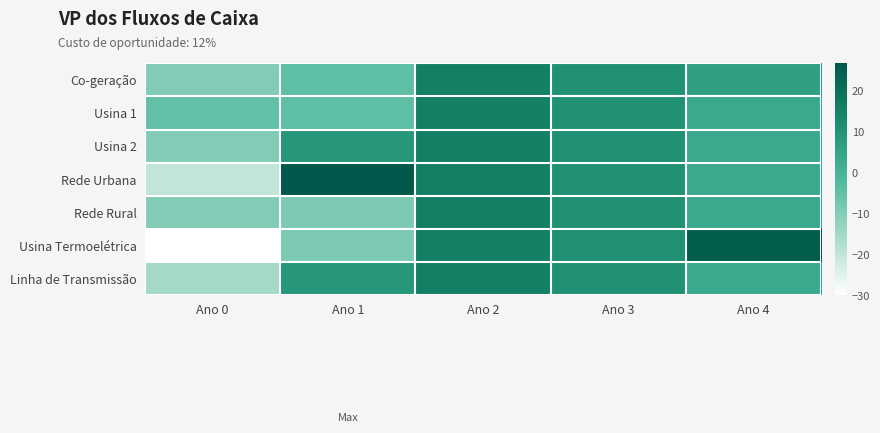

Which has a higher value, Ano 2 or Ano 4?

Ano 2